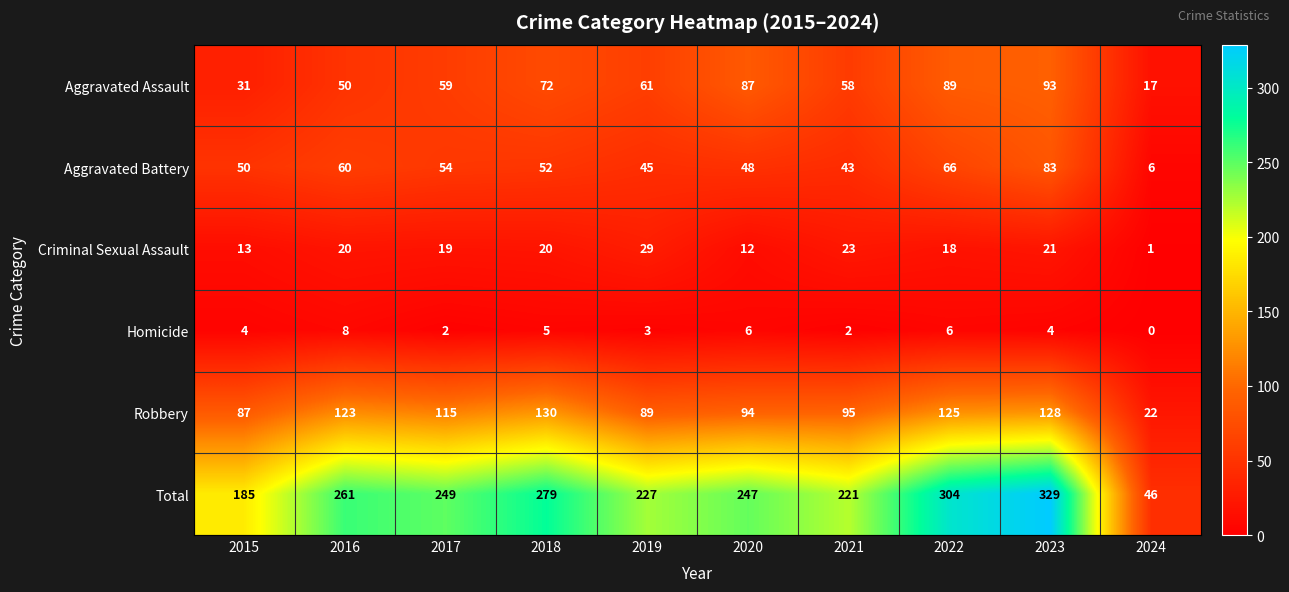

The Aggravated Assault series shows 30 at 2024. True or false?

False